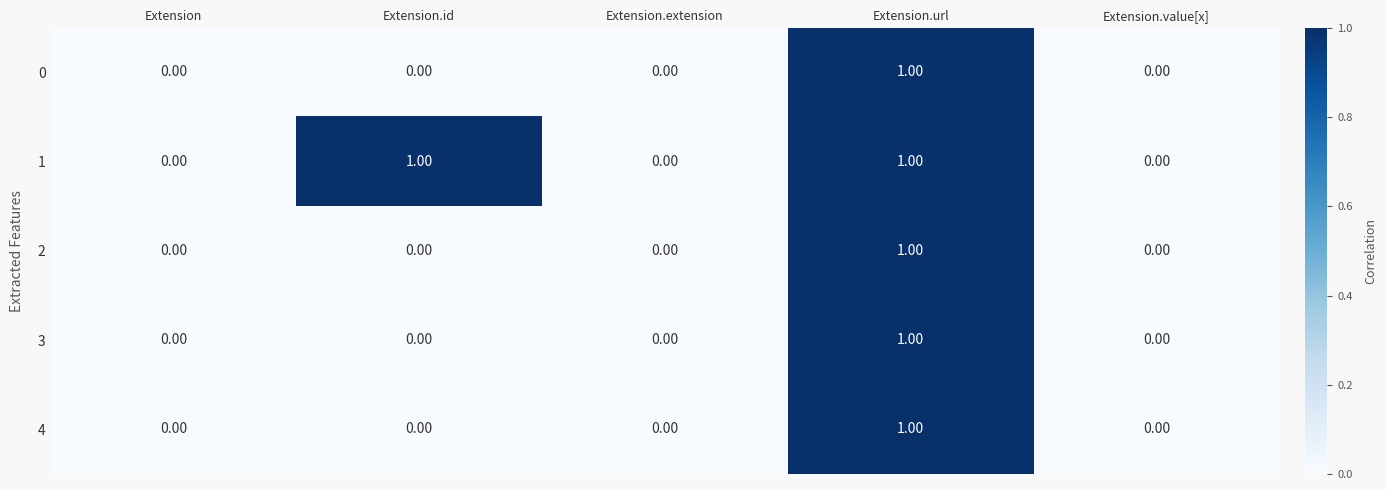

At which category is the sum across all series the highest?

Extension.url